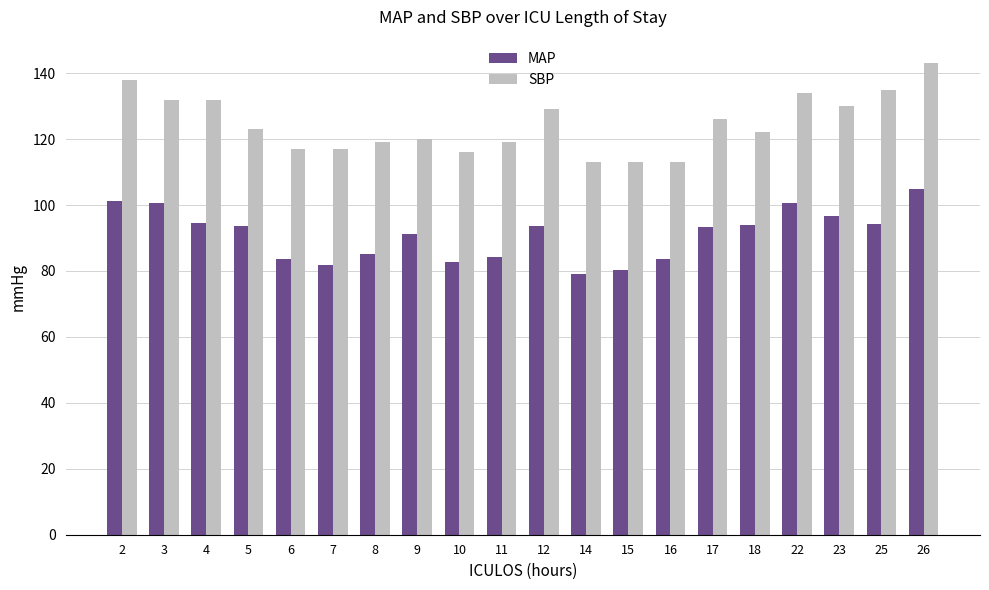

True or false: MAP has a value of 51.3 at 23.

False